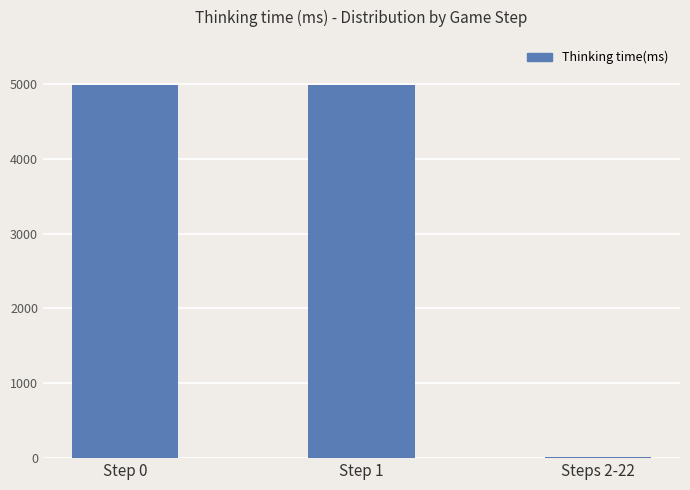

Is it true that the value at Steps 2-22 is 9?

True